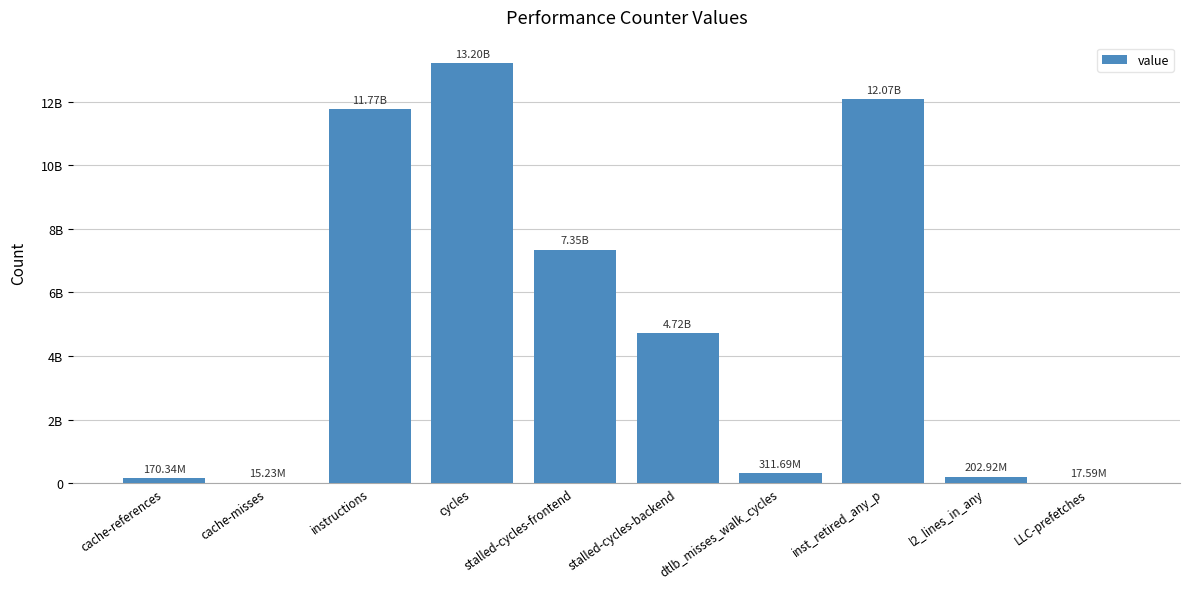

Are the bars horizontal?

No